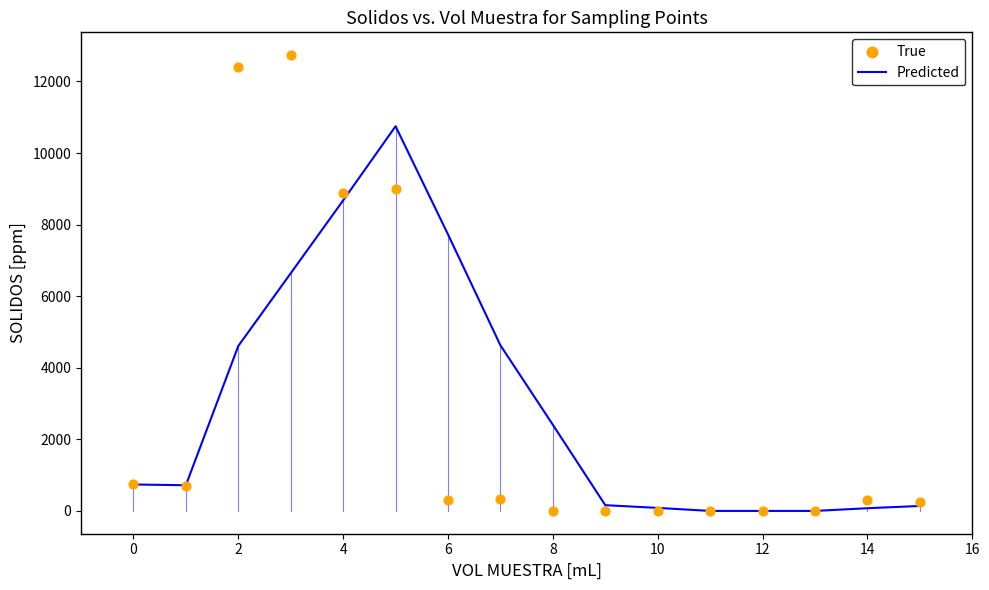

Which series has the largest total across all categories?

Predicted